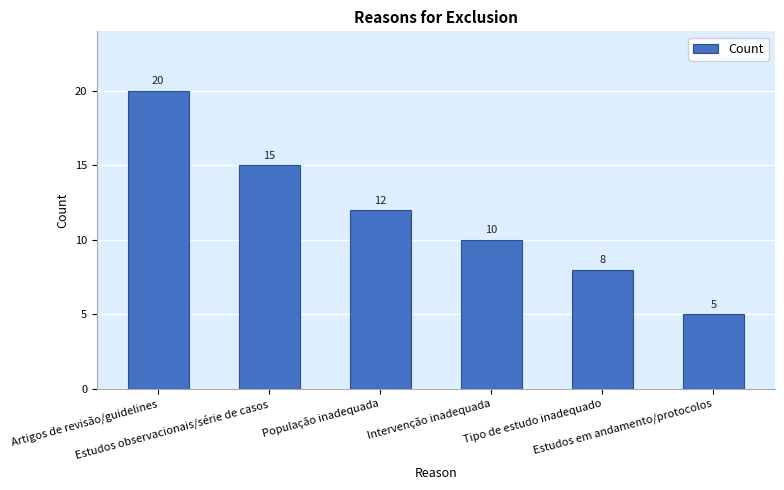

List the labels in order of value, smallest first.

Estudos em andamento/protocolos, Tipo de estudo inadequado, Intervenção inadequada, População inadequada, Estudos observacionais/série de casos, Artigos de revisão/guidelines